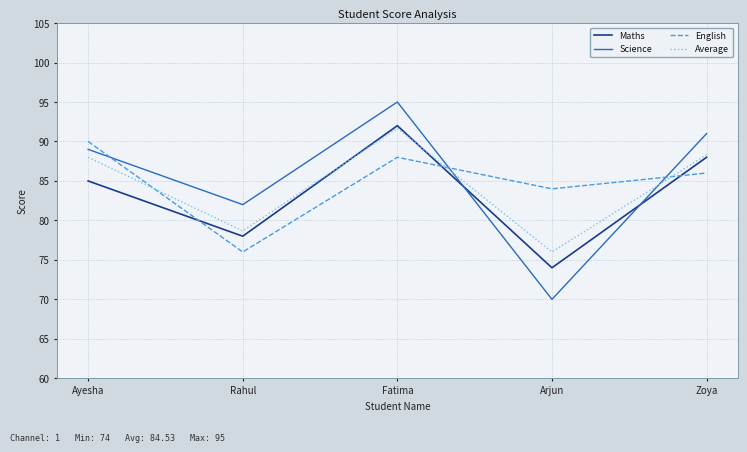

Reading left to right, transcribe all the data shown in this chart.

Maths: Ayesha=85.0	Rahul=78.0	Fatima=92.0	Arjun=74.0	Zoya=88.0
Science: Ayesha=89.0	Rahul=82.0	Fatima=95.0	Arjun=70.0	Zoya=91.0
English: Ayesha=90.0	Rahul=76.0	Fatima=88.0	Arjun=84.0	Zoya=86.0
Average: Ayesha=88.0	Rahul=78.7	Fatima=91.7	Arjun=76.0	Zoya=88.3